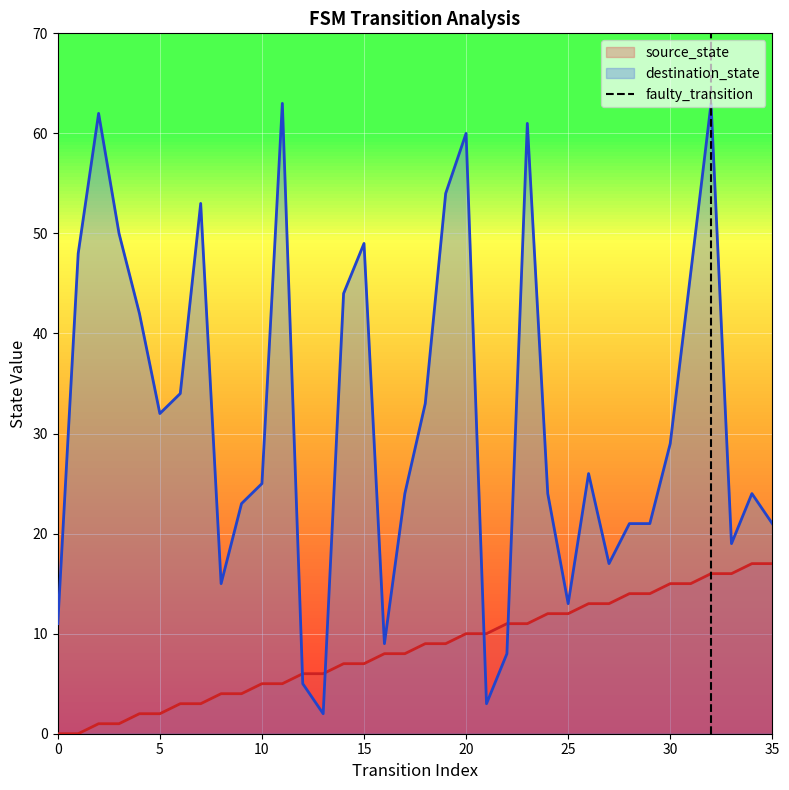

The value of destination_state at 15 is 49. True or false?

True